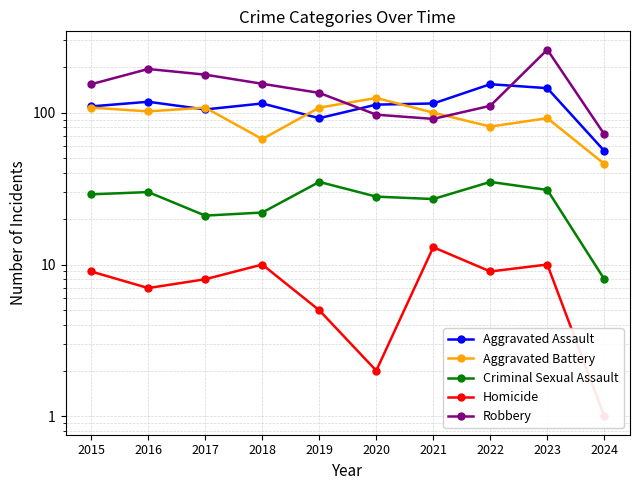

Reading left to right, list all the values displayed in this chart.

Aggravated Assault: 2015=110	2016=118	2017=105	2018=115	2019=92	2020=113	2021=115	2022=154	2023=145	2024=56
Aggravated Battery: 2015=108	2016=102	2017=108	2018=67	2019=108	2020=125	2021=100	2022=81	2023=92	2024=46
Criminal Sexual Assault: 2015=29	2016=30	2017=21	2018=22	2019=35	2020=28	2021=27	2022=35	2023=31	2024=8
Homicide: 2015=9	2016=7	2017=8	2018=10	2019=5	2020=2	2021=13	2022=9	2023=10	2024=1
Robbery: 2015=154	2016=194	2017=178	2018=155	2019=135	2020=97	2021=91	2022=111	2023=260	2024=72